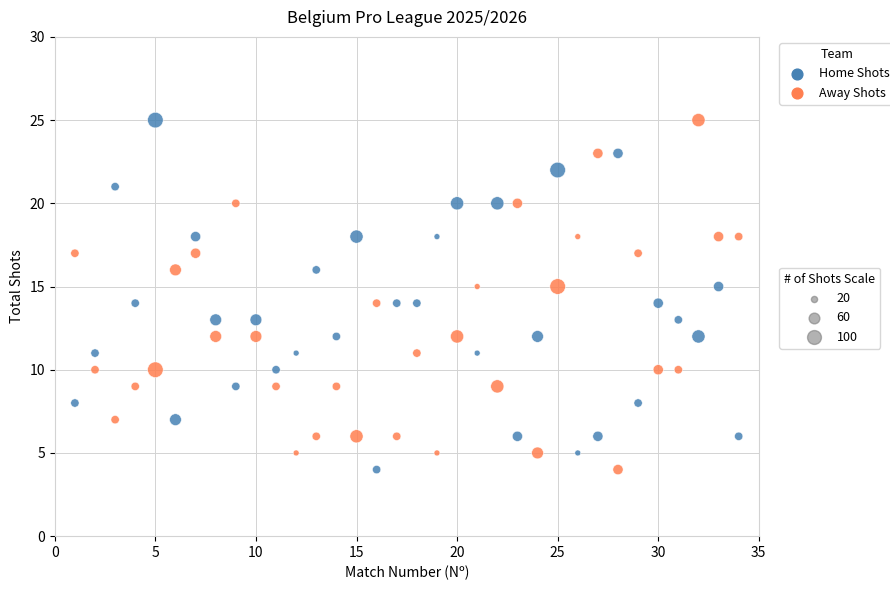

Across all data points, what is the range of Y values (max minus min)?

21